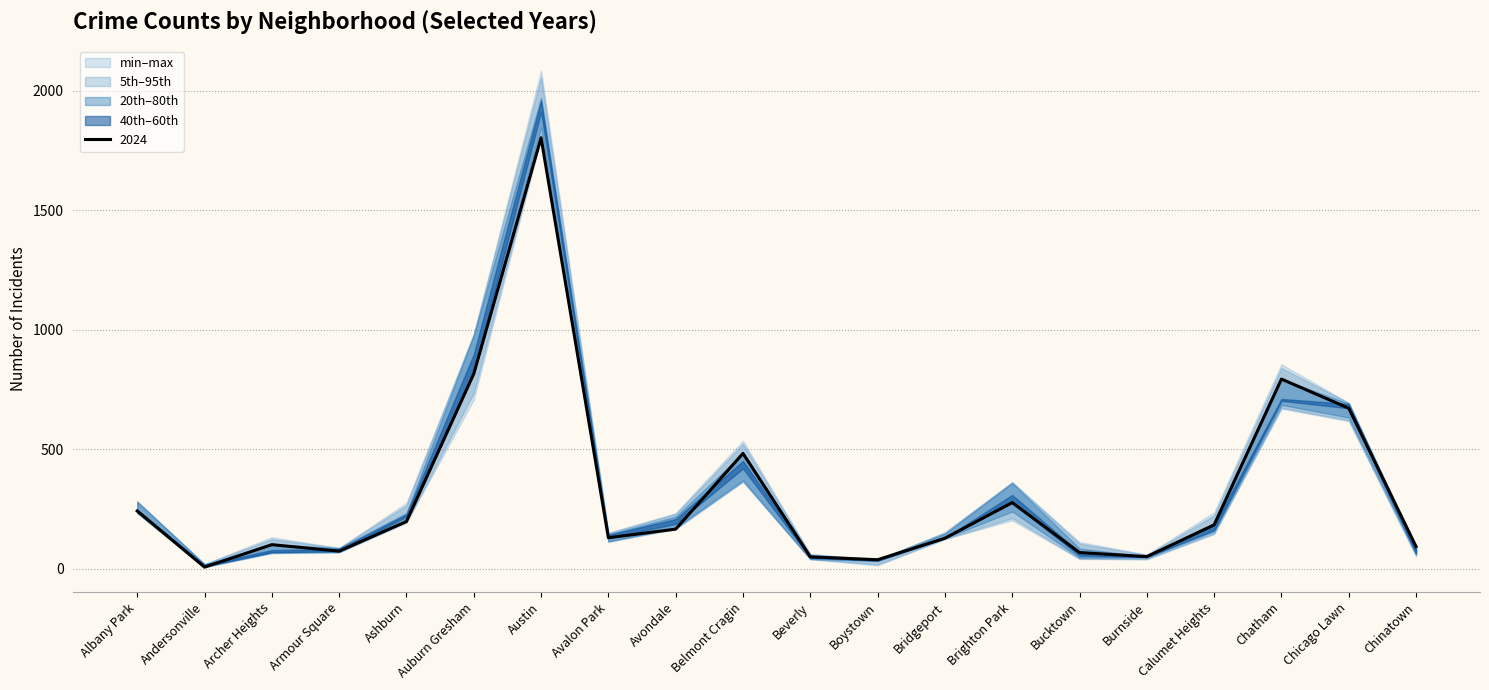

Where is 2024 nearest to the value 905?

Auburn Gresham